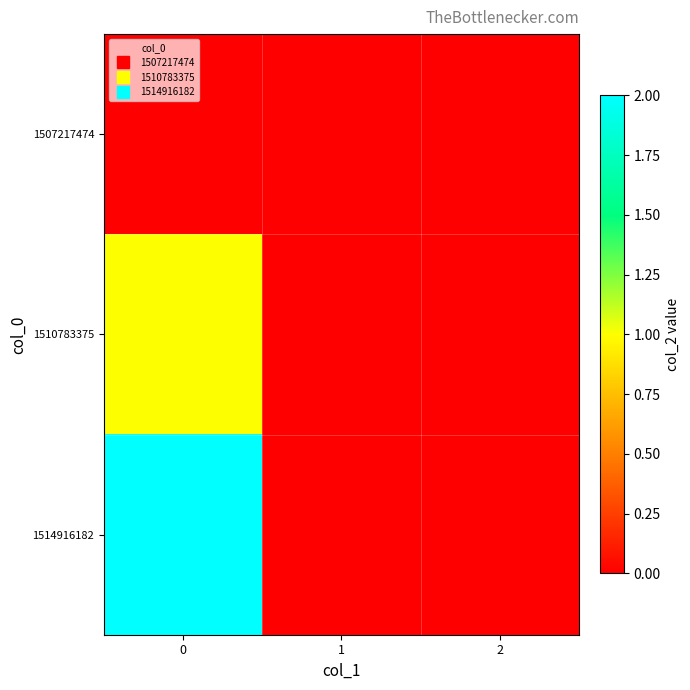

Which has a higher value, 1 or 0?

1